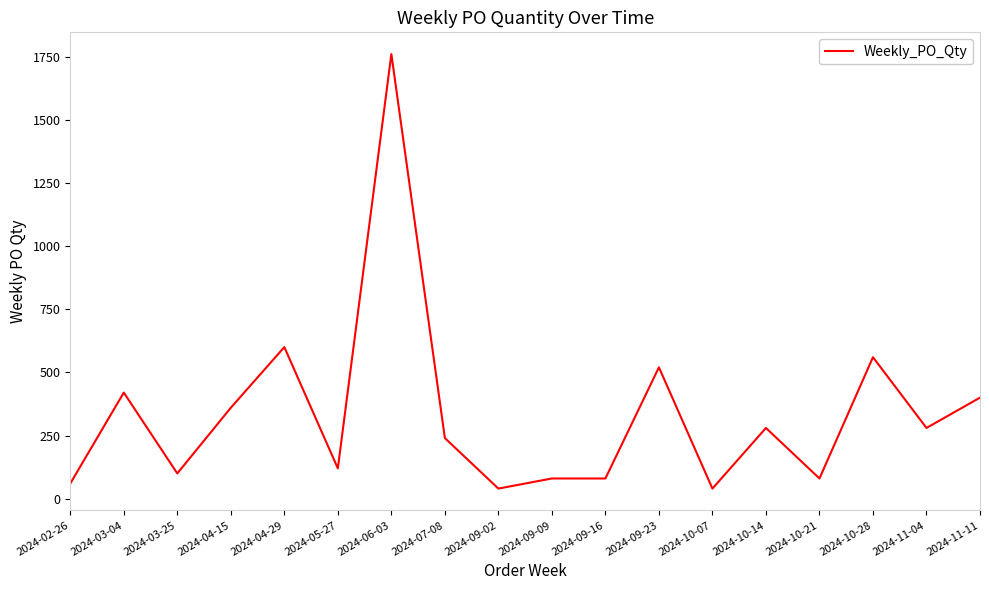

Which has a higher value, 2024-10-21 or 2024-04-15?

2024-04-15